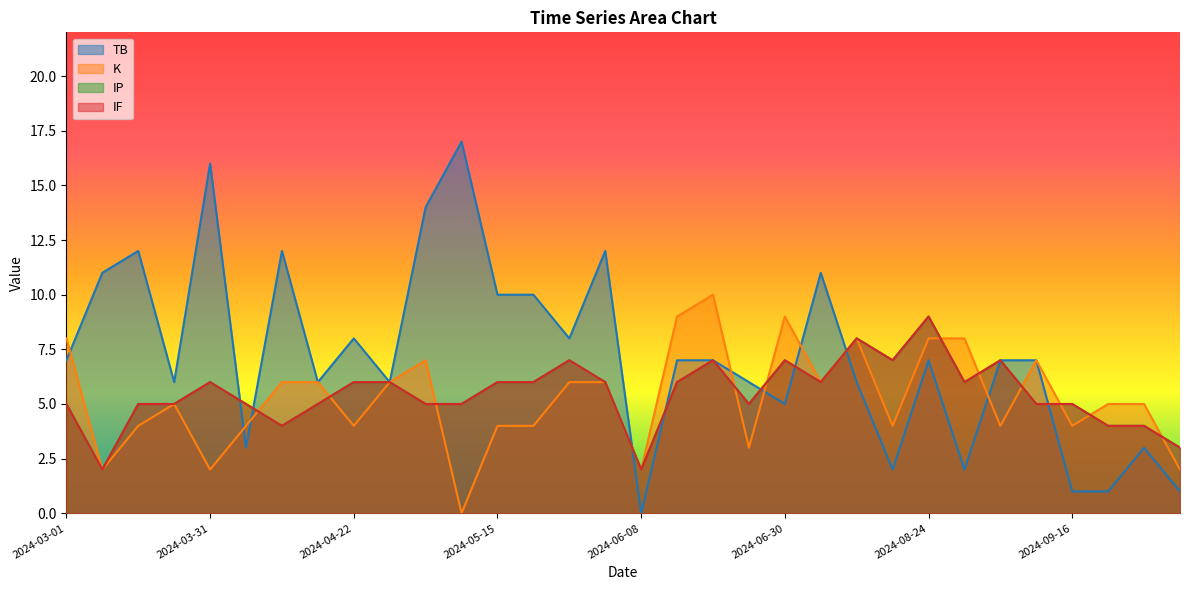

What is the lowest value of the IP series?

2